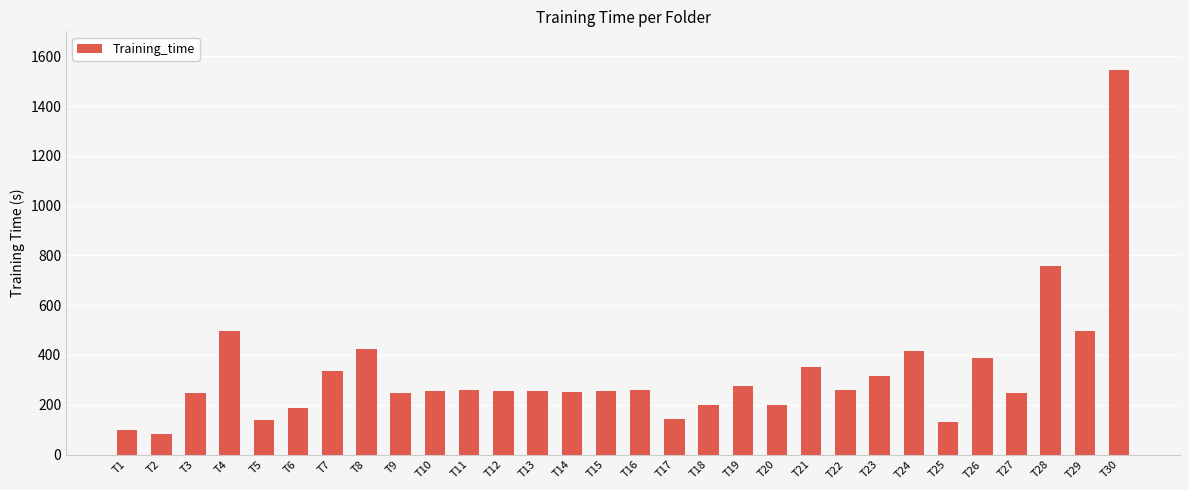

Where is the data nearest to the value 812?

T28